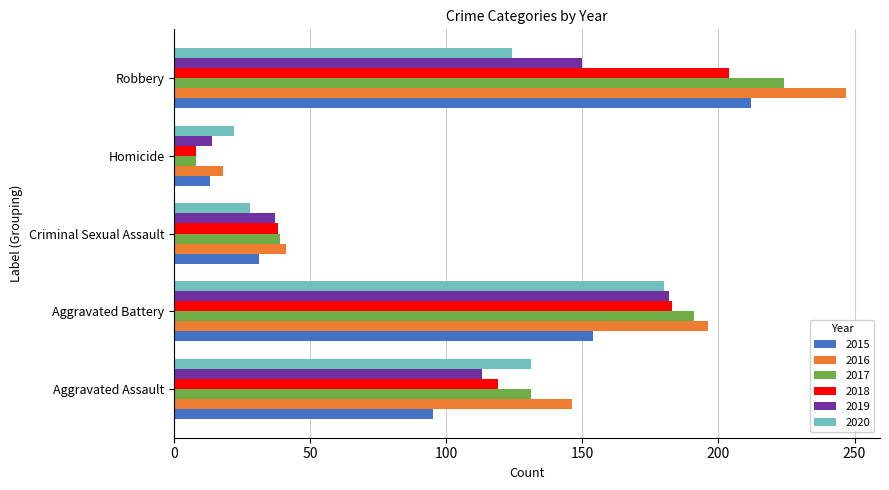

What is the total value across all series at Robbery?

1161